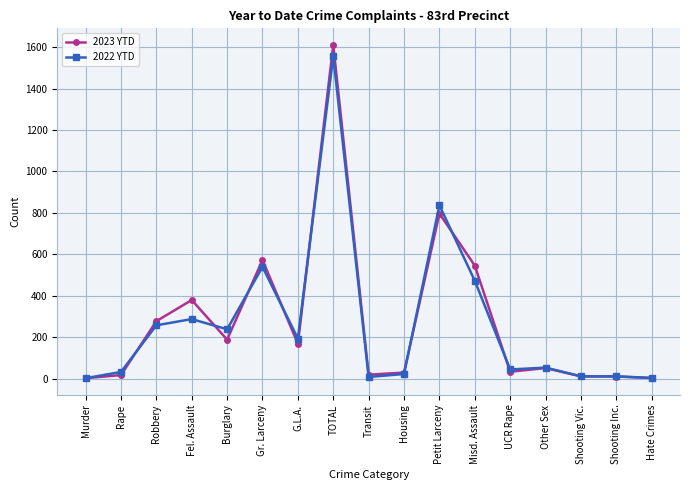

What is the average value of the 2023 YTD series?

278